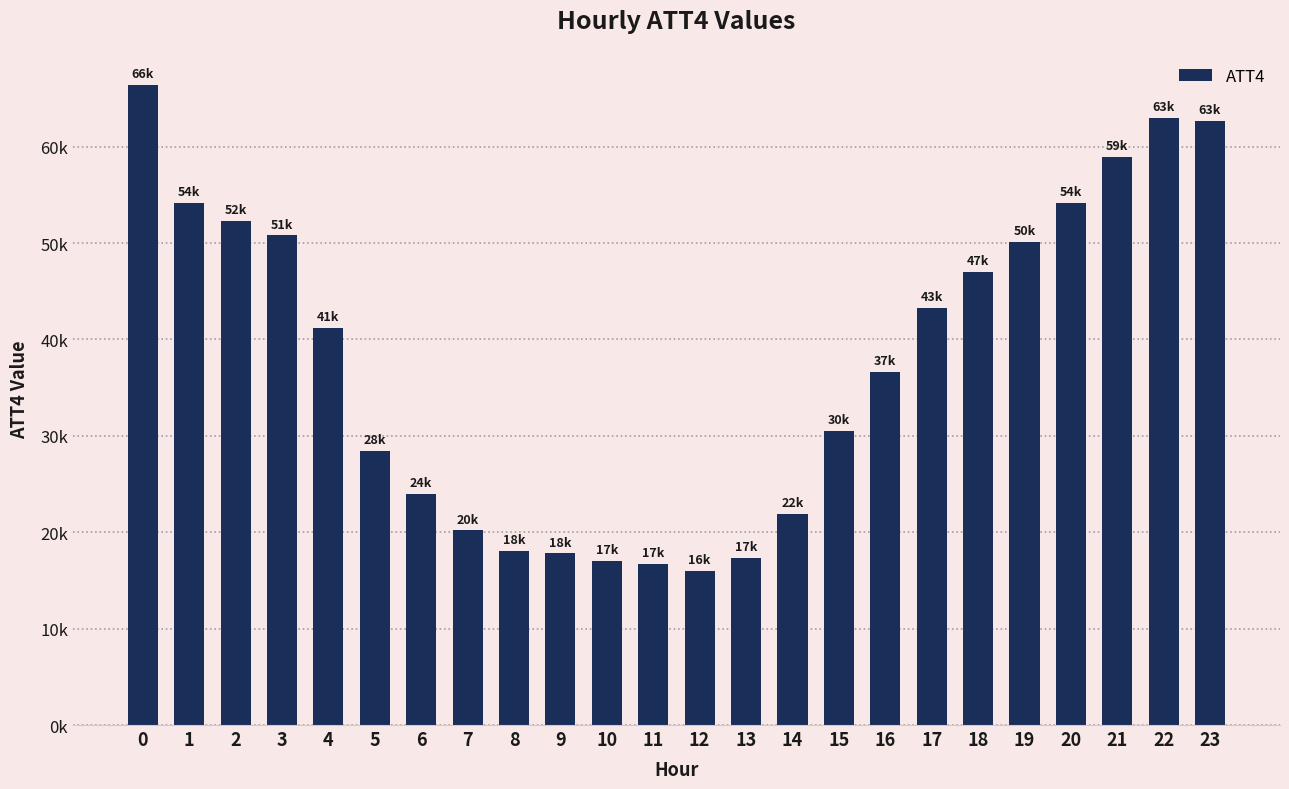

Which has a higher value, 14 or 21?

21